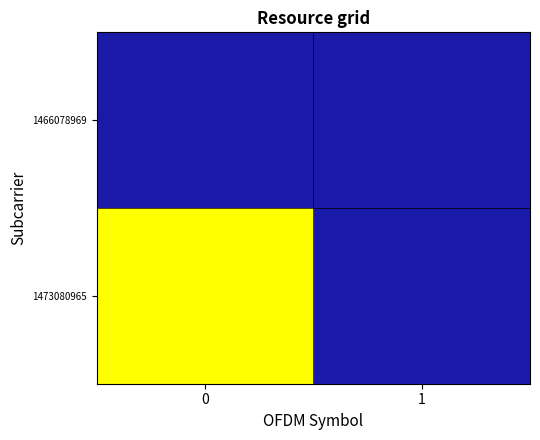

Reading right to left, what are all the values shown in this chart?

1466078969: 1=0	0=0
1473080965: 1=0	0=1